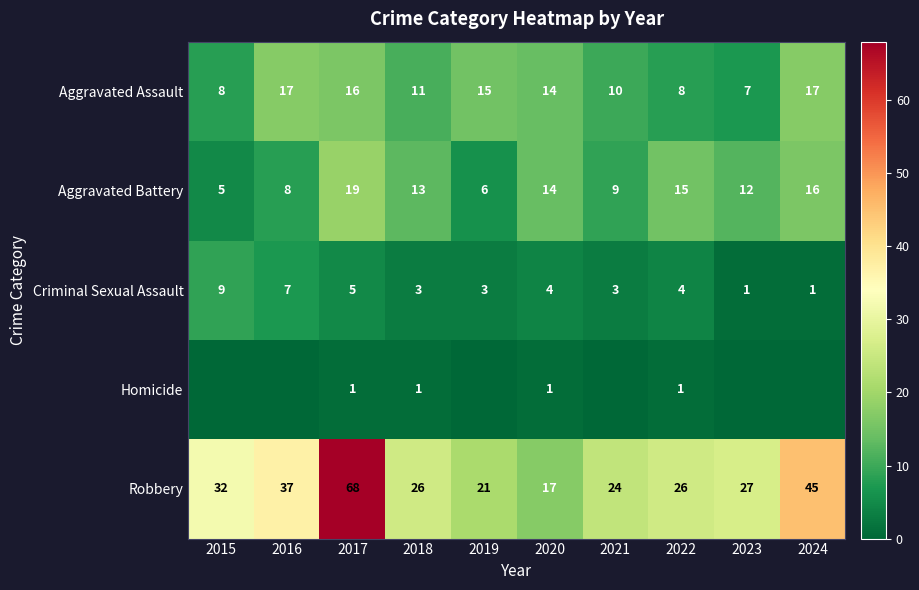

What is the total value across all series at 2020?

50